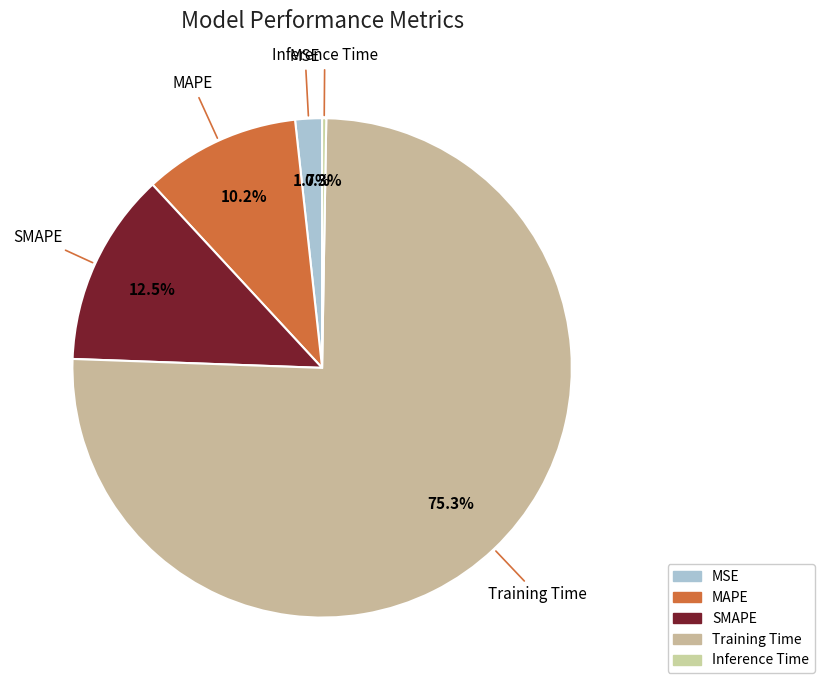

Which category has the biggest portion of the pie?

Training Time